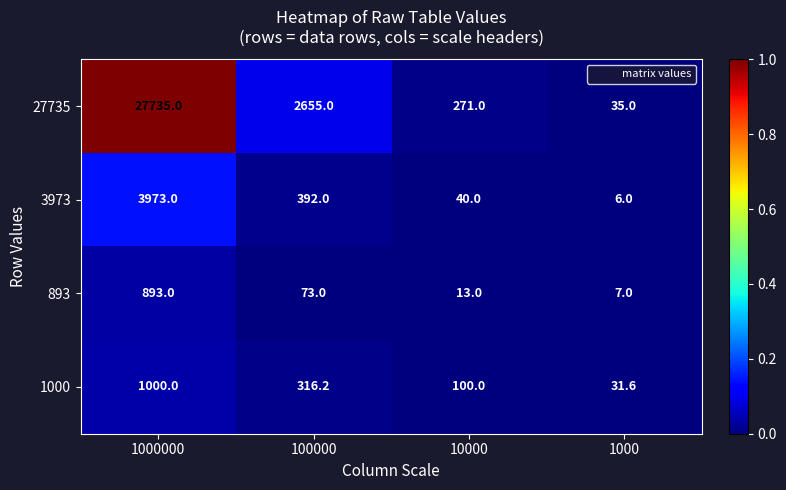

Is it true that 1000 equals 43.0 at 10000?

False